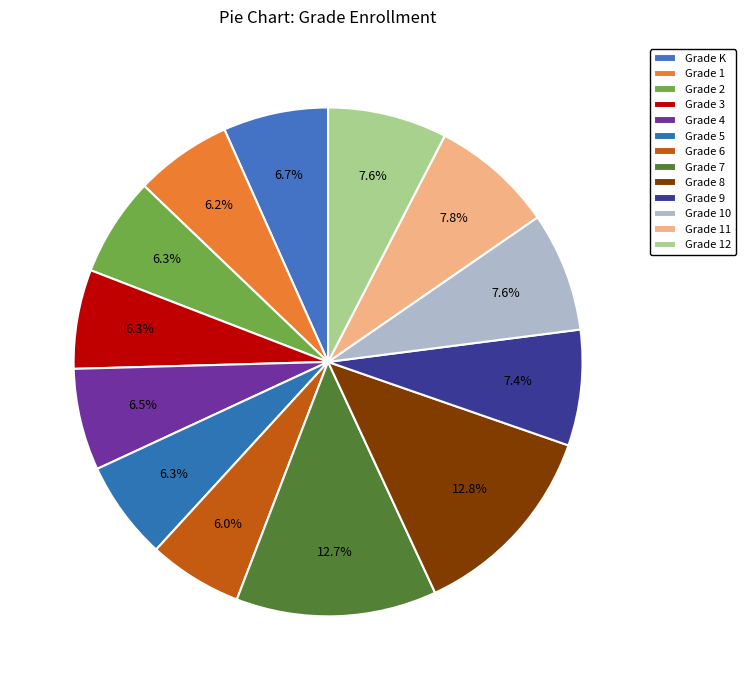

What percentage do Grade 2 and Grade K together represent?

13.0%